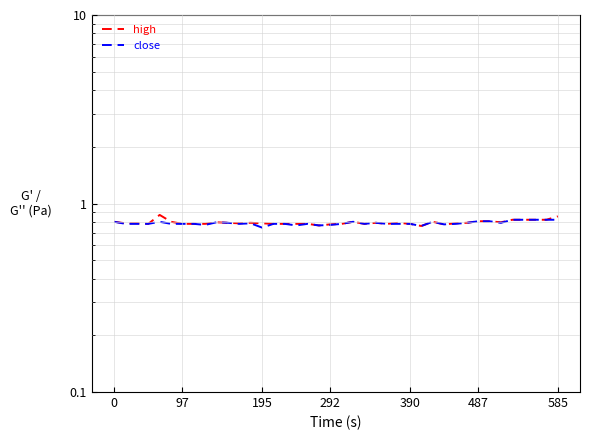

Is the value of close at 195 greater than the value of high at 33?

No